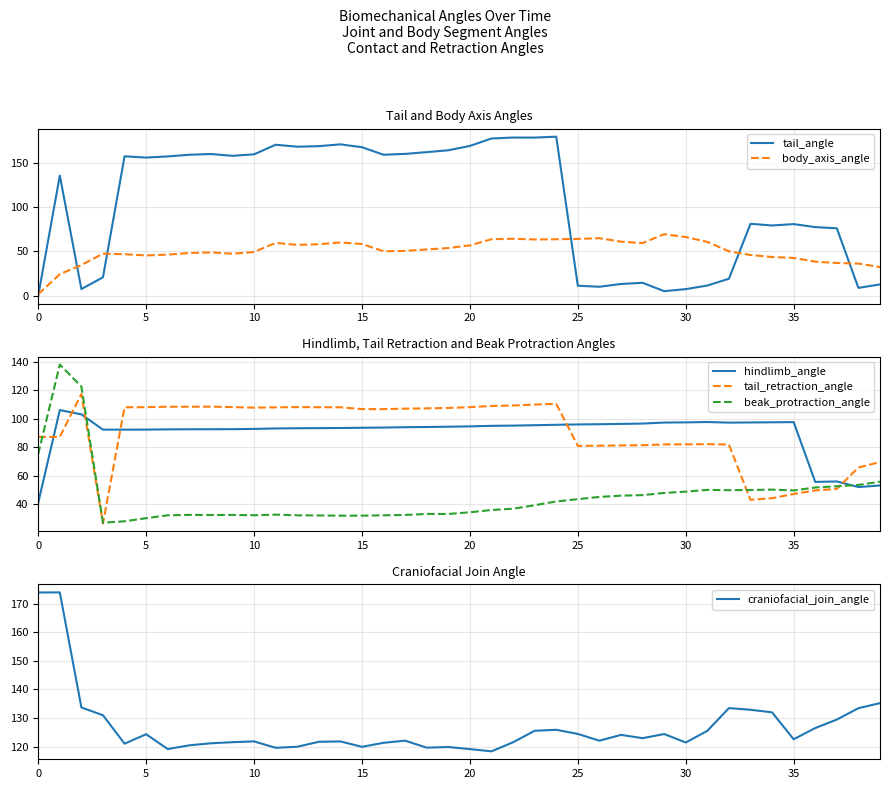

Is this an area chart (filled region under the line)?

No